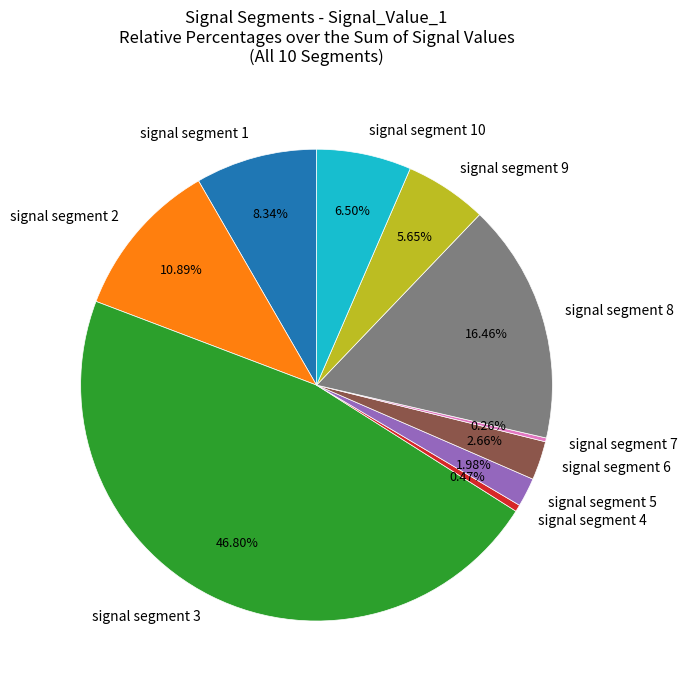

What percentage do signal segment 8 and signal segment 1 together represent?

24.8%